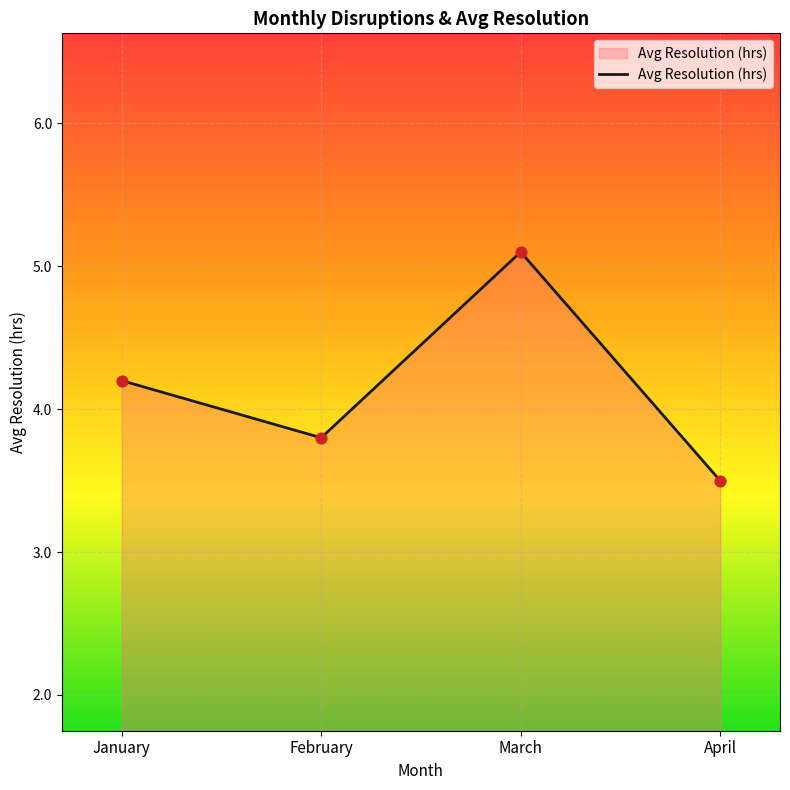

Which has a higher value, April or January?

January